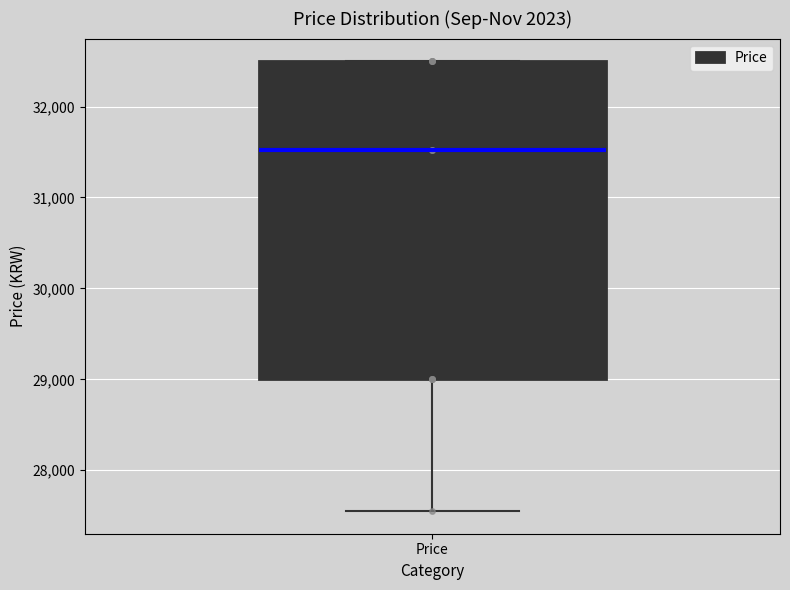

Where does the lower whisker of the box for Price end on the y-axis? The values are not printed on the chart, so give them approximately, as read against the axis.

27600